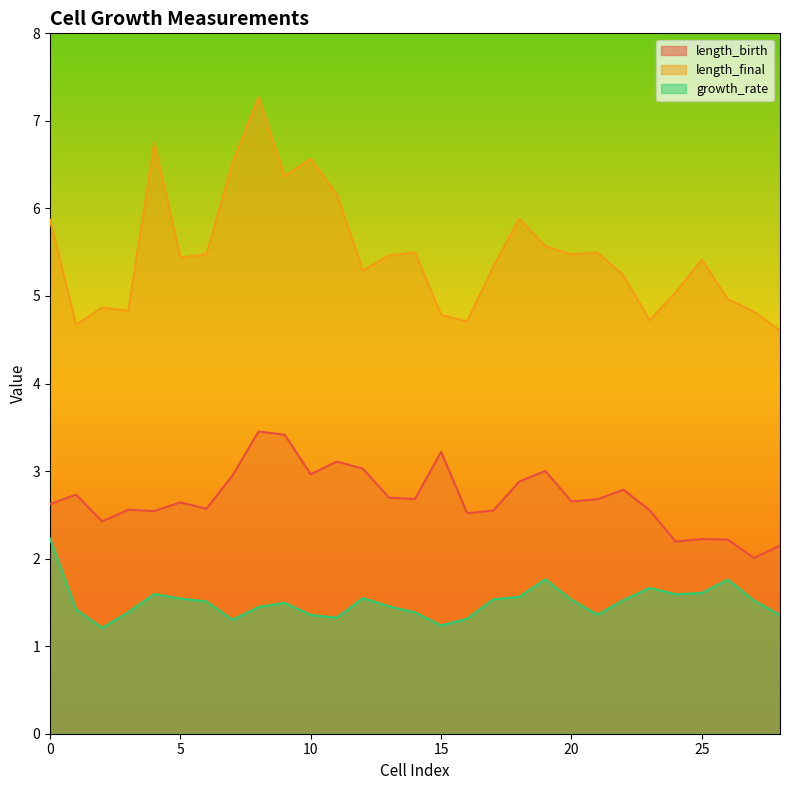

True or false: length_final and growth_rate cross at least once.

False